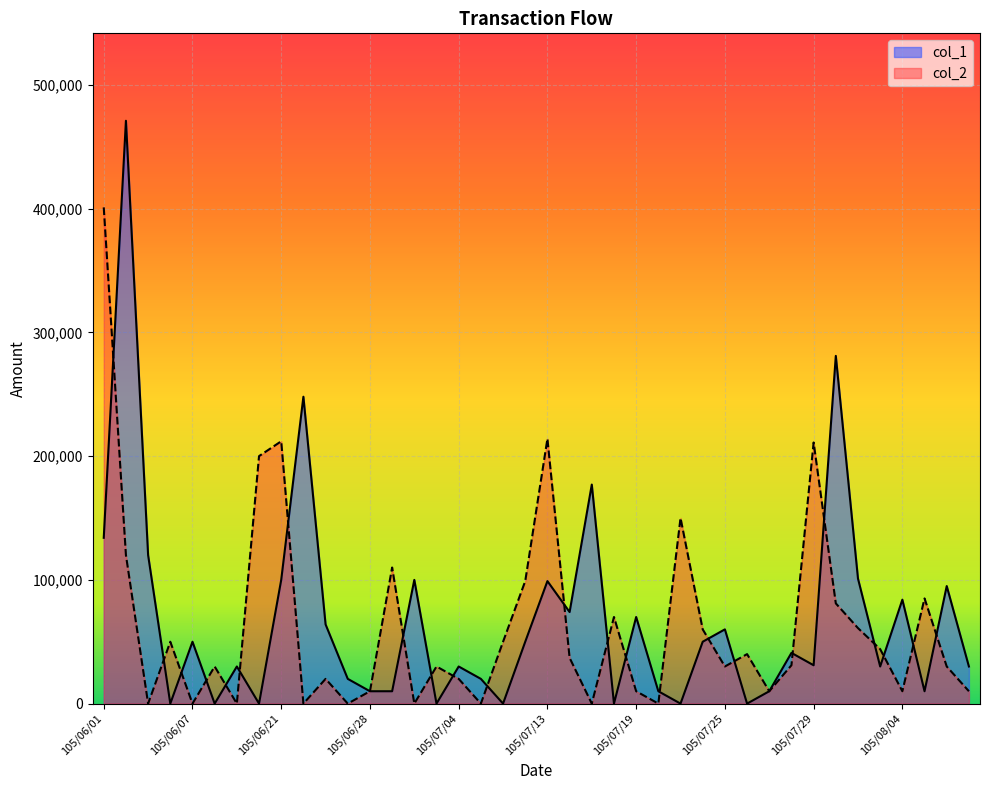

At which label does col_1 first exceed 41000?

105/06/01